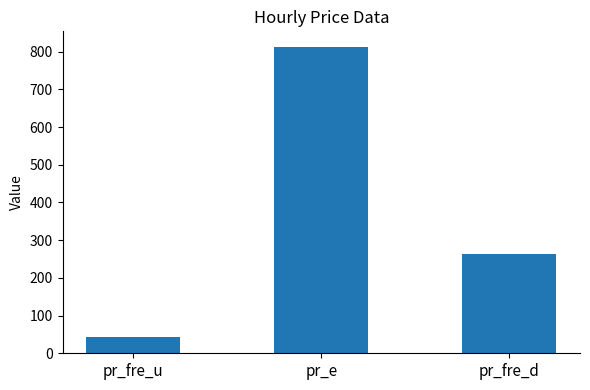

Rank the categories by value from highest to lowest.

pr_e, pr_fre_d, pr_fre_u